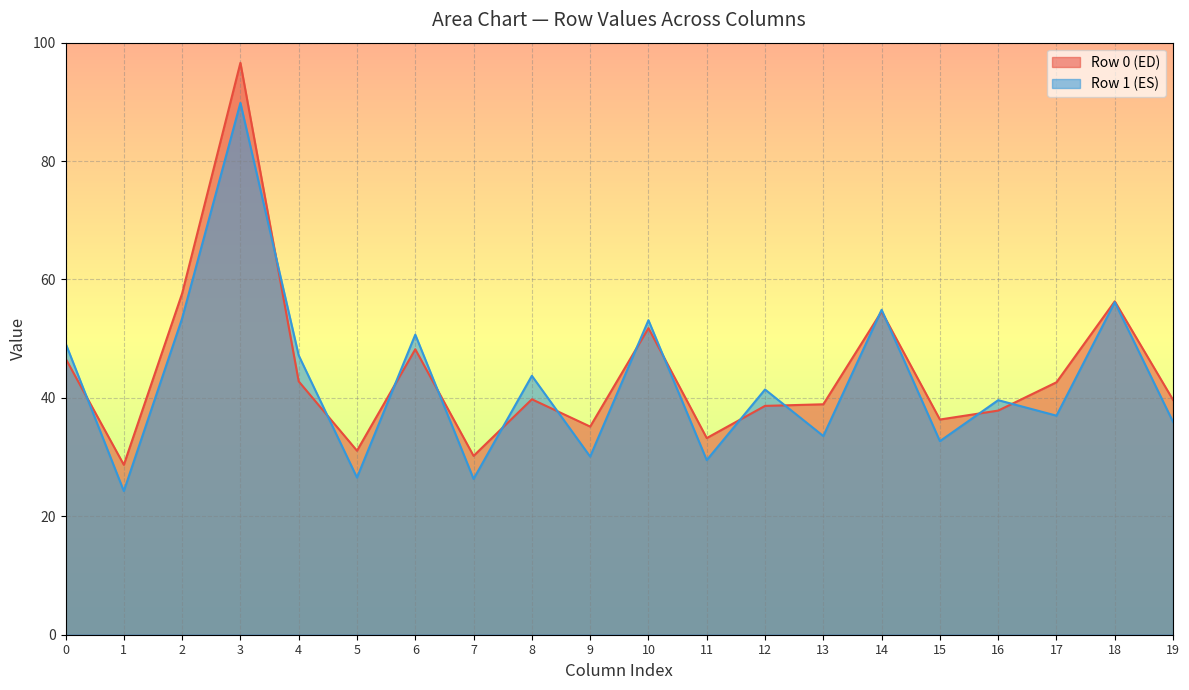

At which label does Row 0 (ED) reach its peak?

3